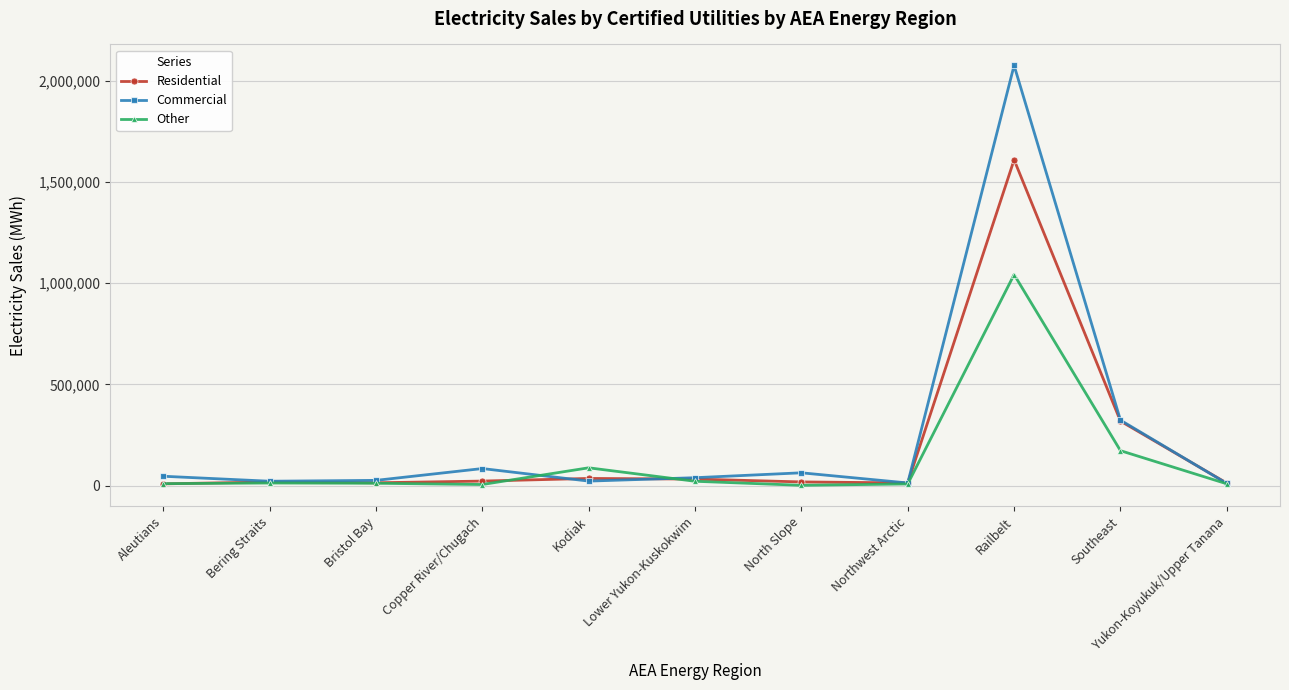

What is the spread (max minus min) of values at Kodiak?

65627